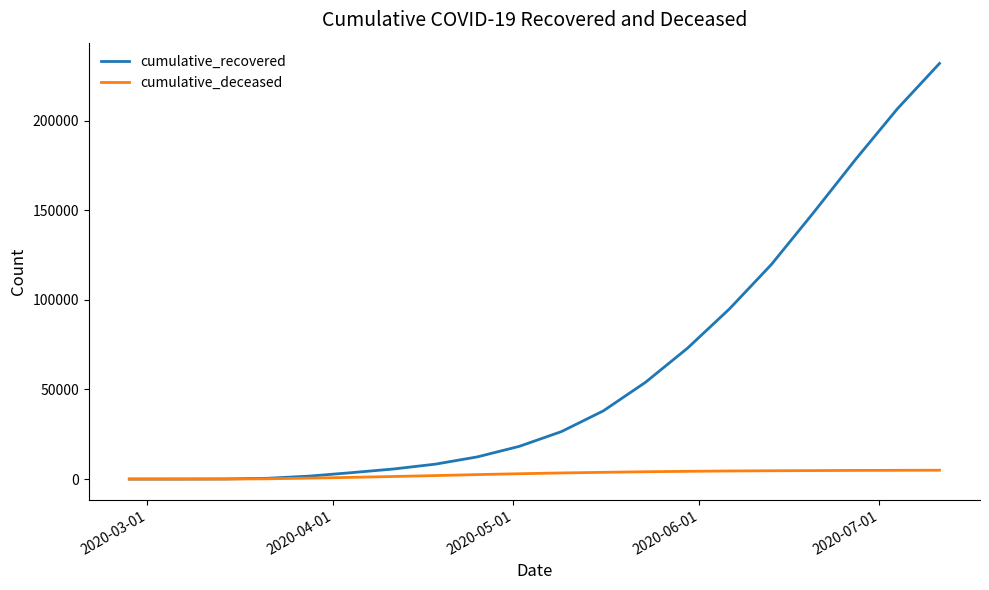

What is the maximum value for cumulative_recovered?

232005